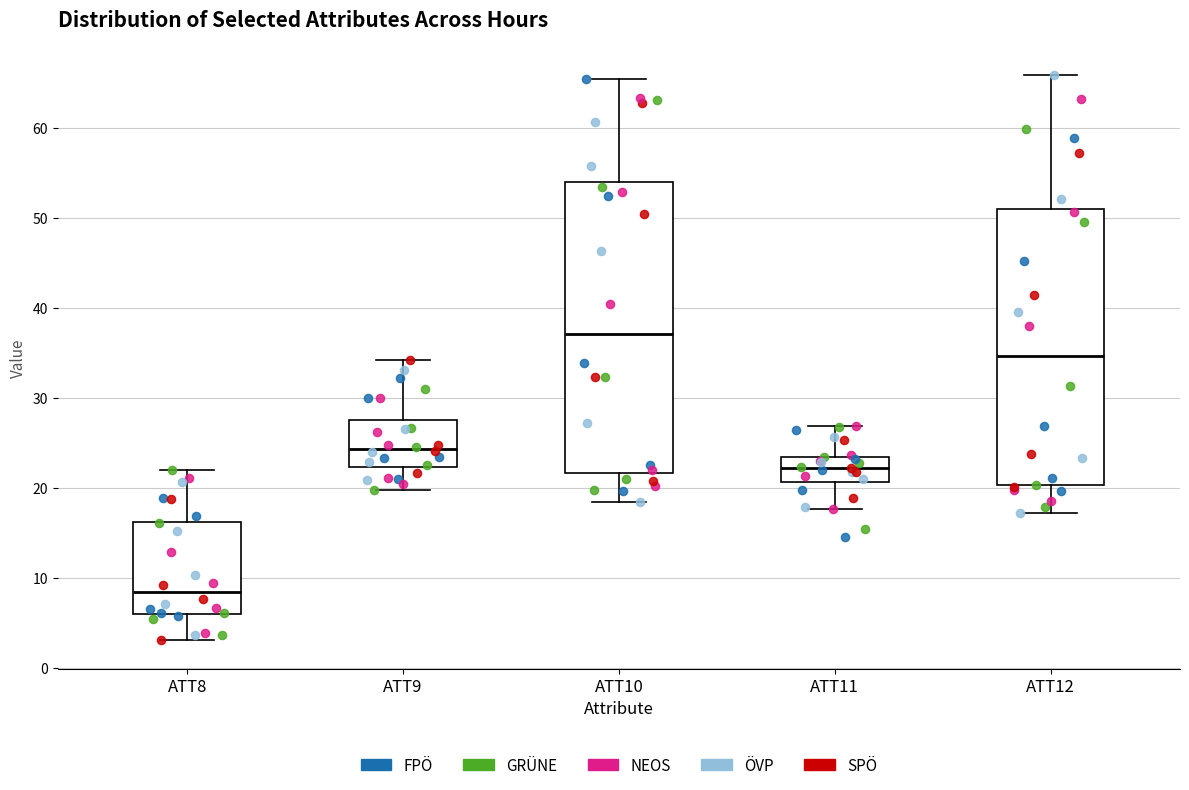

Where does the lower whisker of the box for ATT11 end on the y-axis? The values are not printed on the chart, so give them approximately, as read against the axis.

18